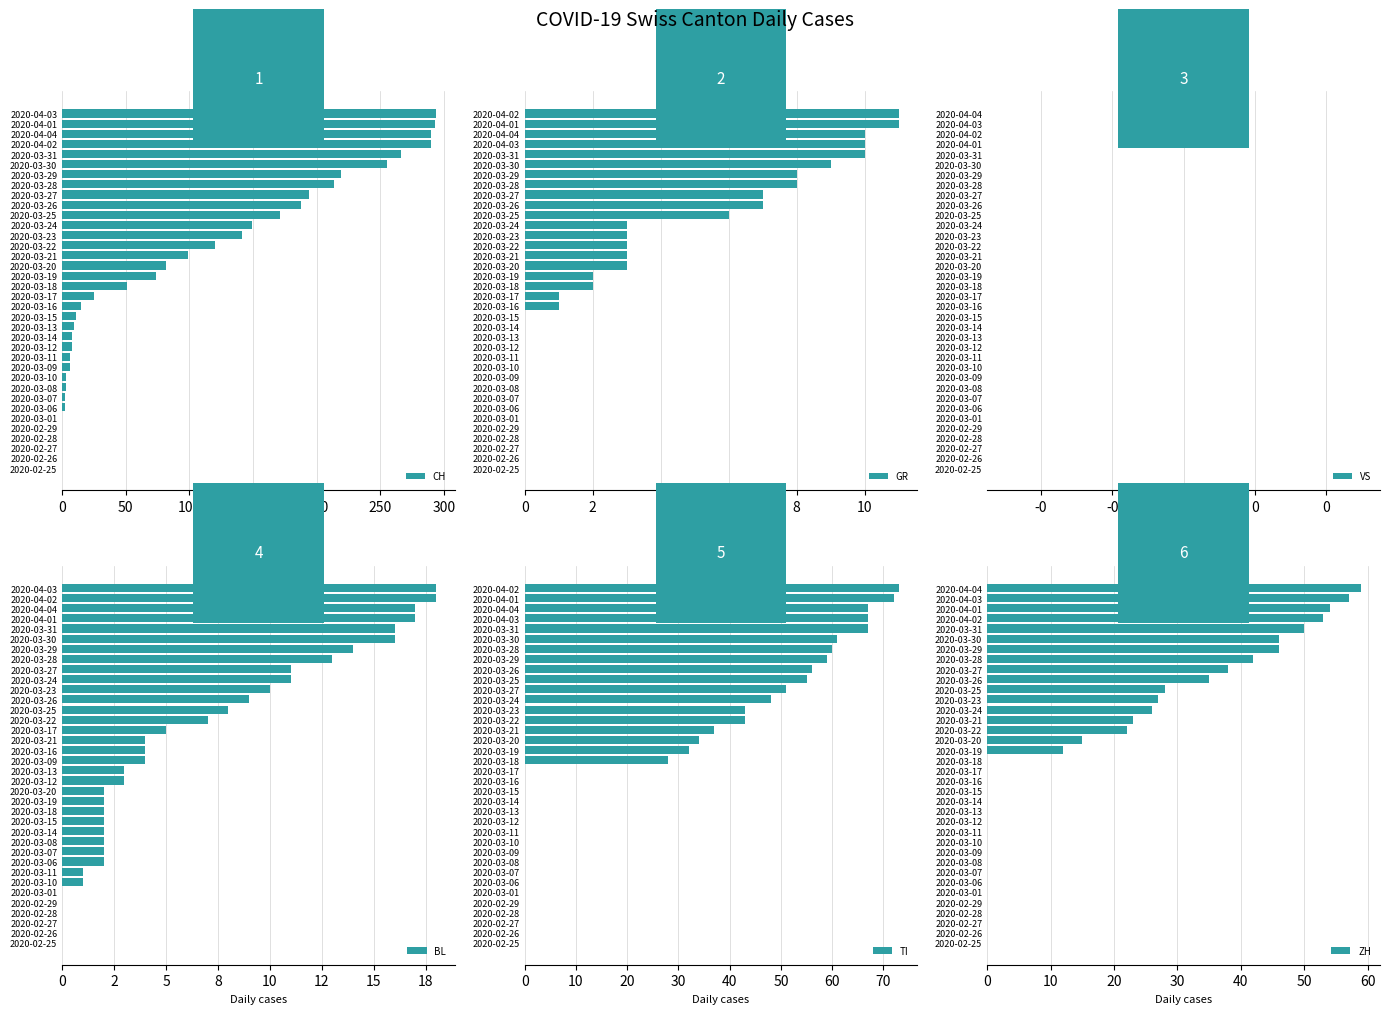

What are all the series names shown in the legend?

CH, GR, VS, BL, TI, ZH